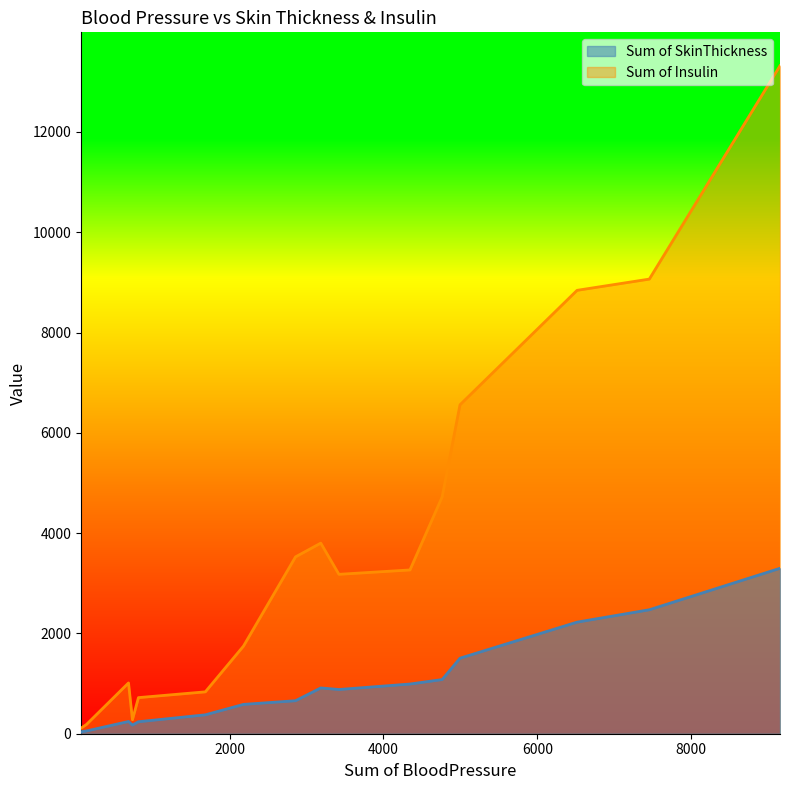

Rank the series by their average value, from lowest to highest.

Sum of SkinThickness, Sum of Insulin